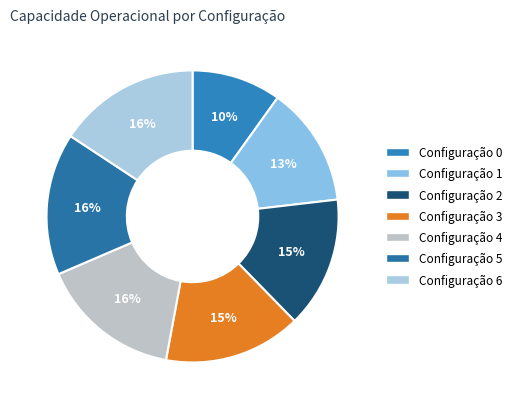

How many segments does this pie chart have?

7